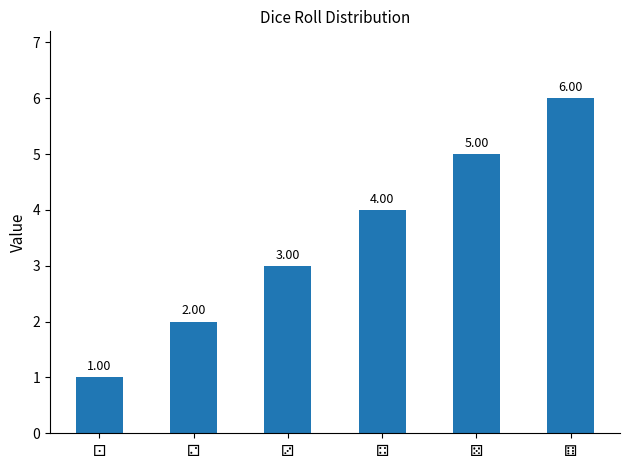

What is the sum of all values?

21